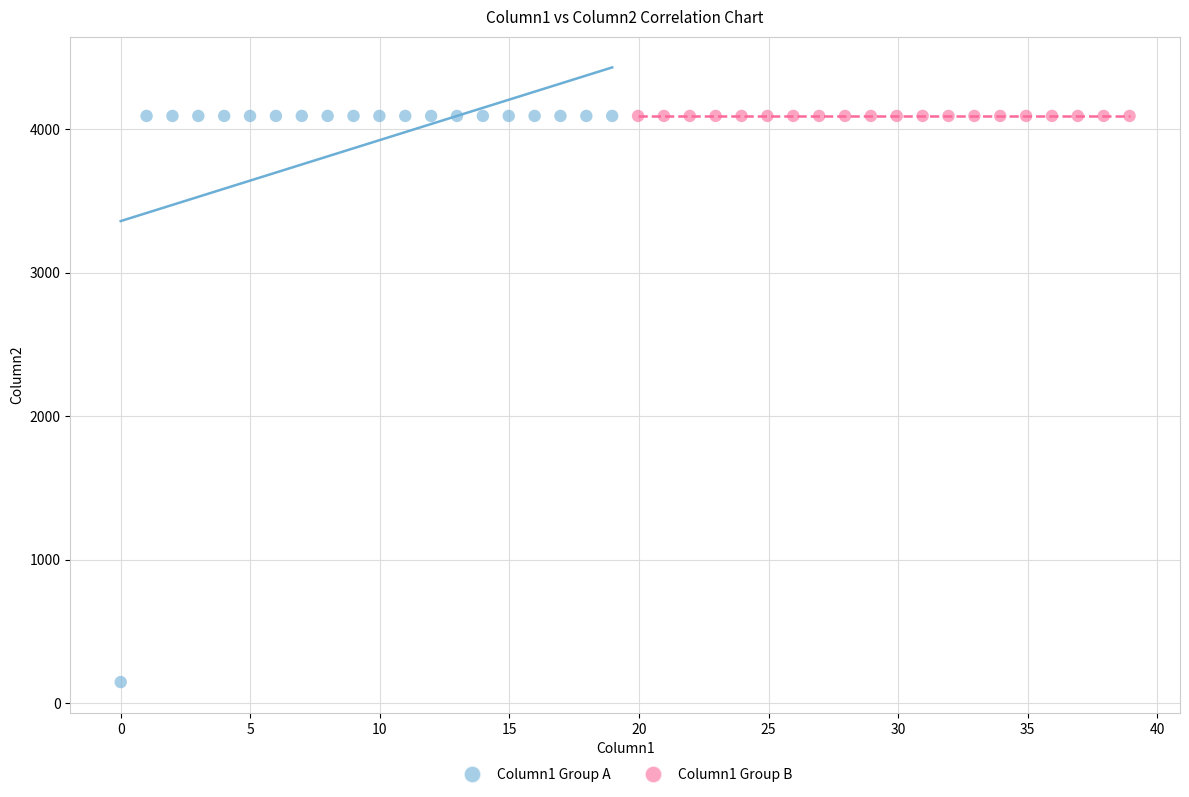

Which series reaches the minimum Y coordinate?

Column1 Group A